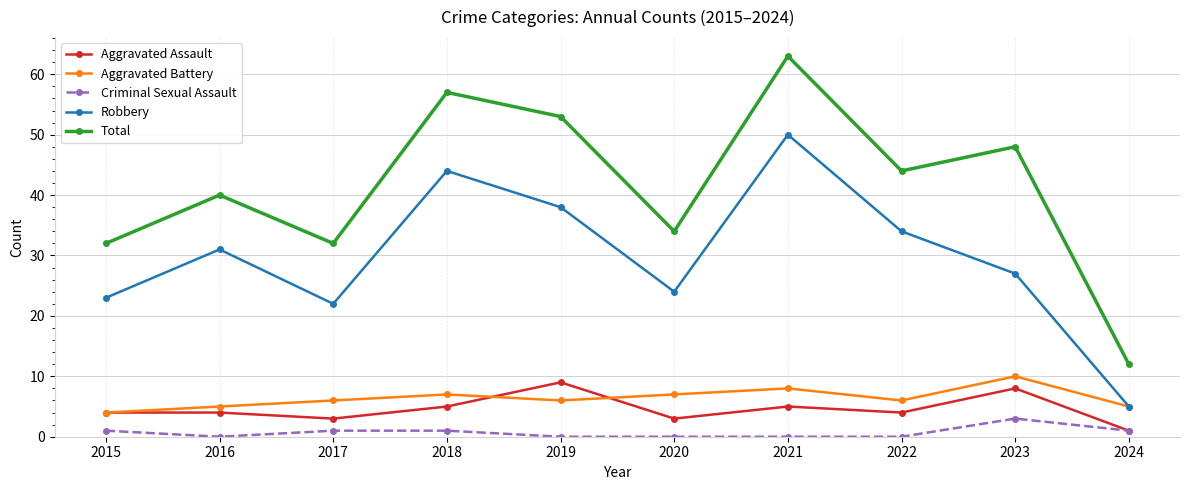

What is the maximum value shown in the chart?

63